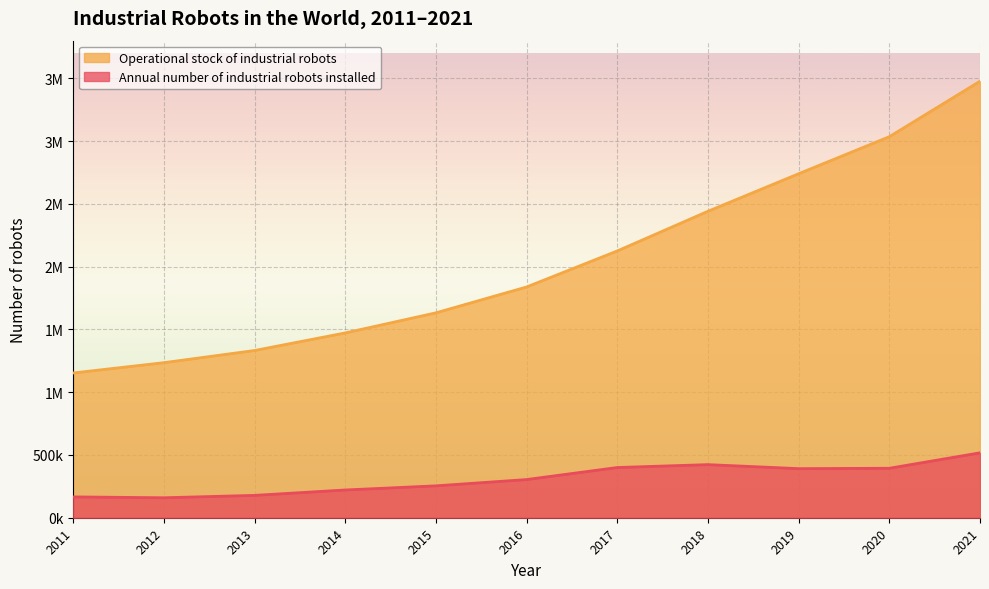

What is the spread (max minus min) of values at 2011?

987000